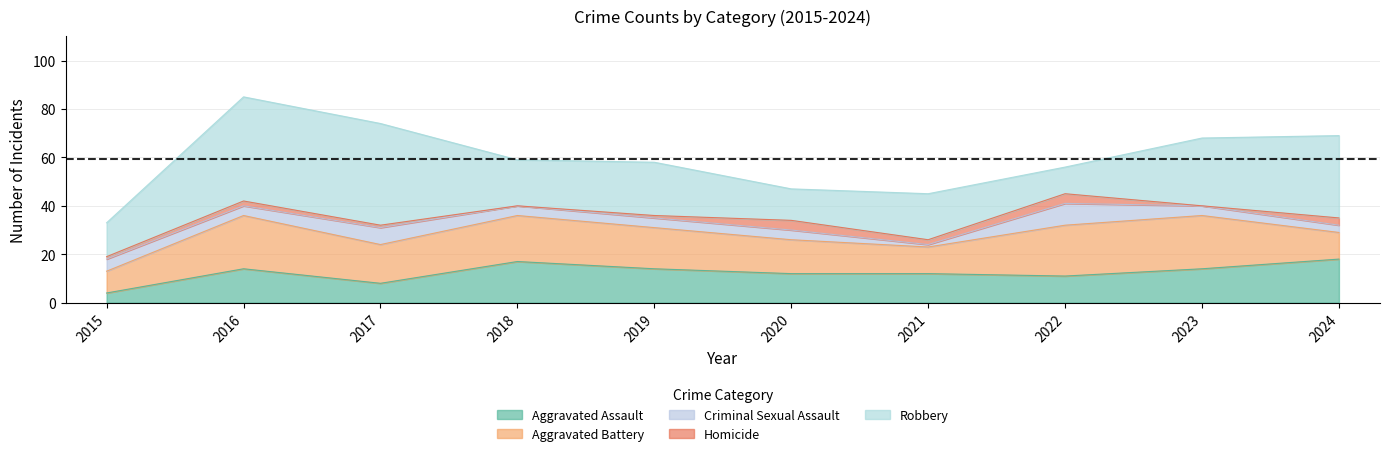

How many distinct data groups are displayed?

5